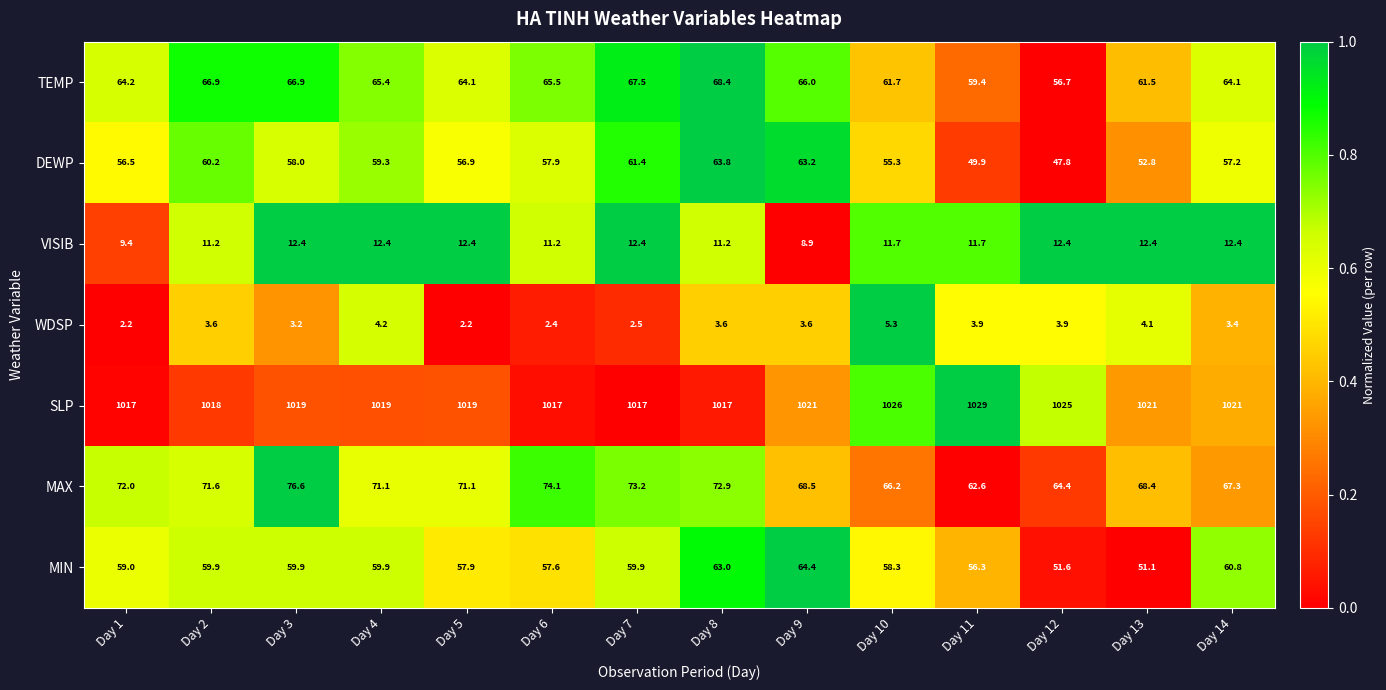

Which series has the largest total across all categories?

SLP